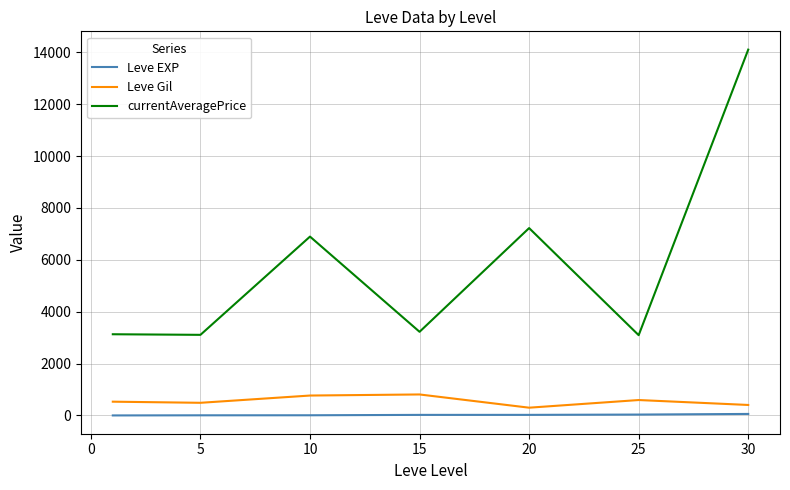

Which series has the largest total across all categories?

currentAveragePrice